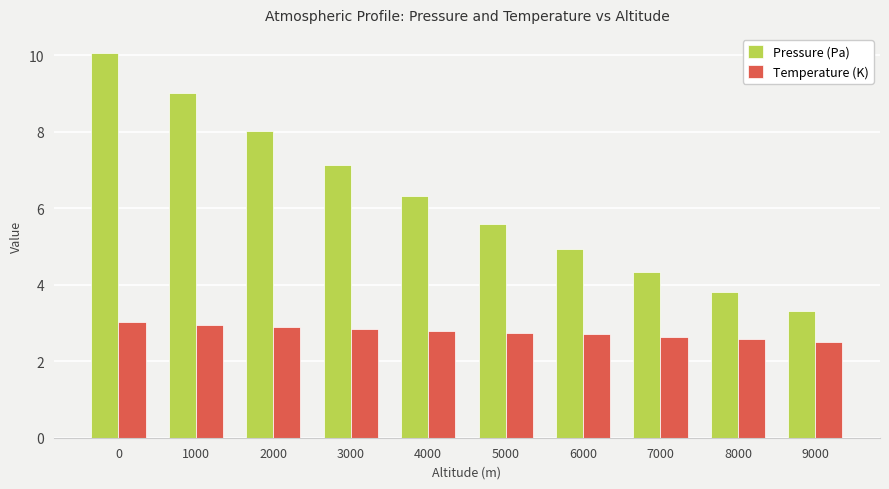

At how many categories does at least one series exceed 2?

10